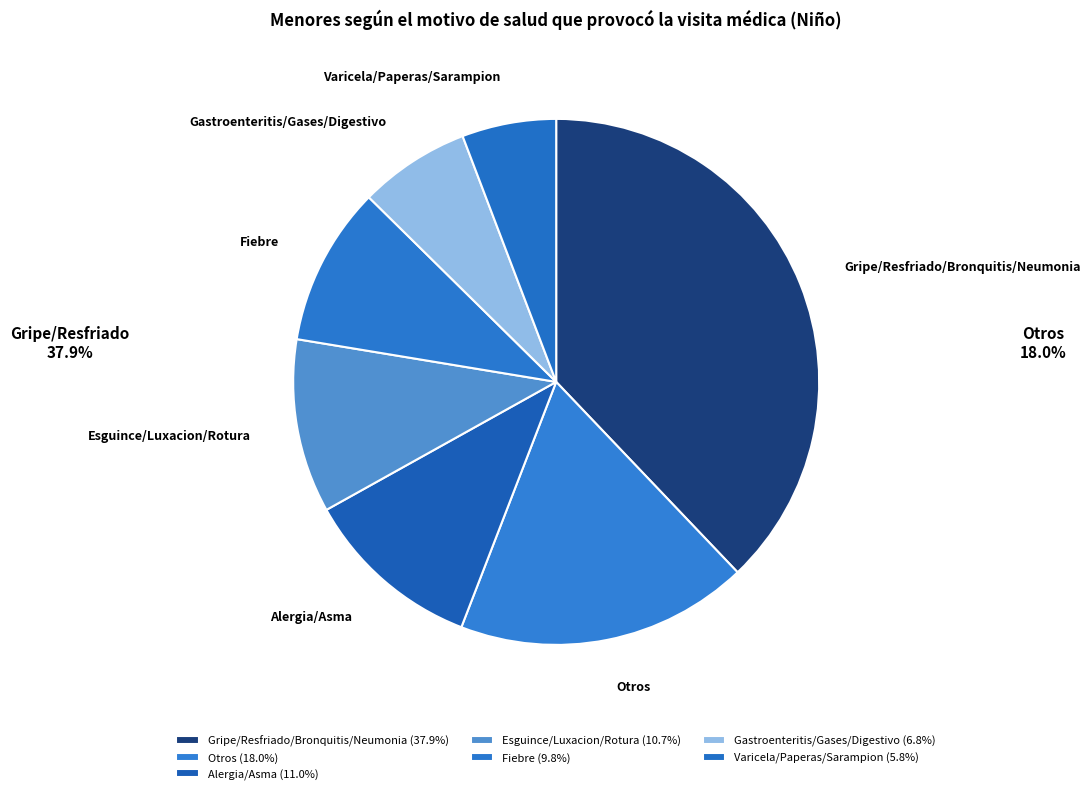

Which has a higher value, Alergia/Asma or Fiebre?

Alergia/Asma